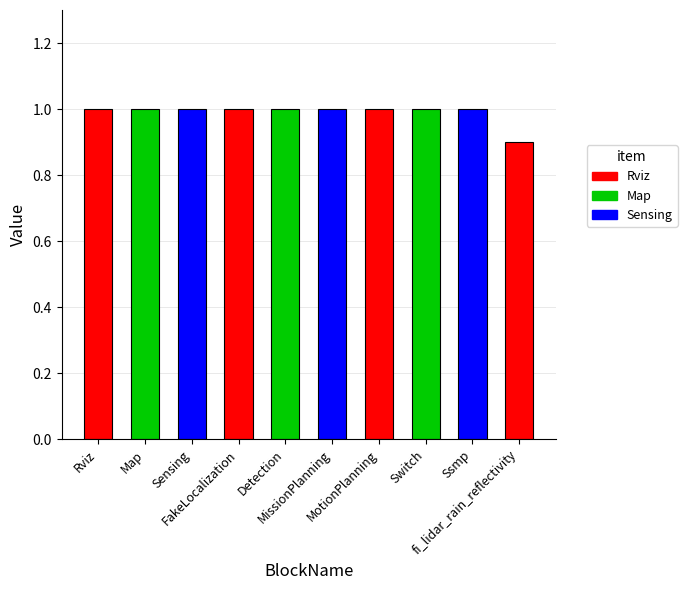

What is the sum of the values at FakeLocalization and Map?

2.0